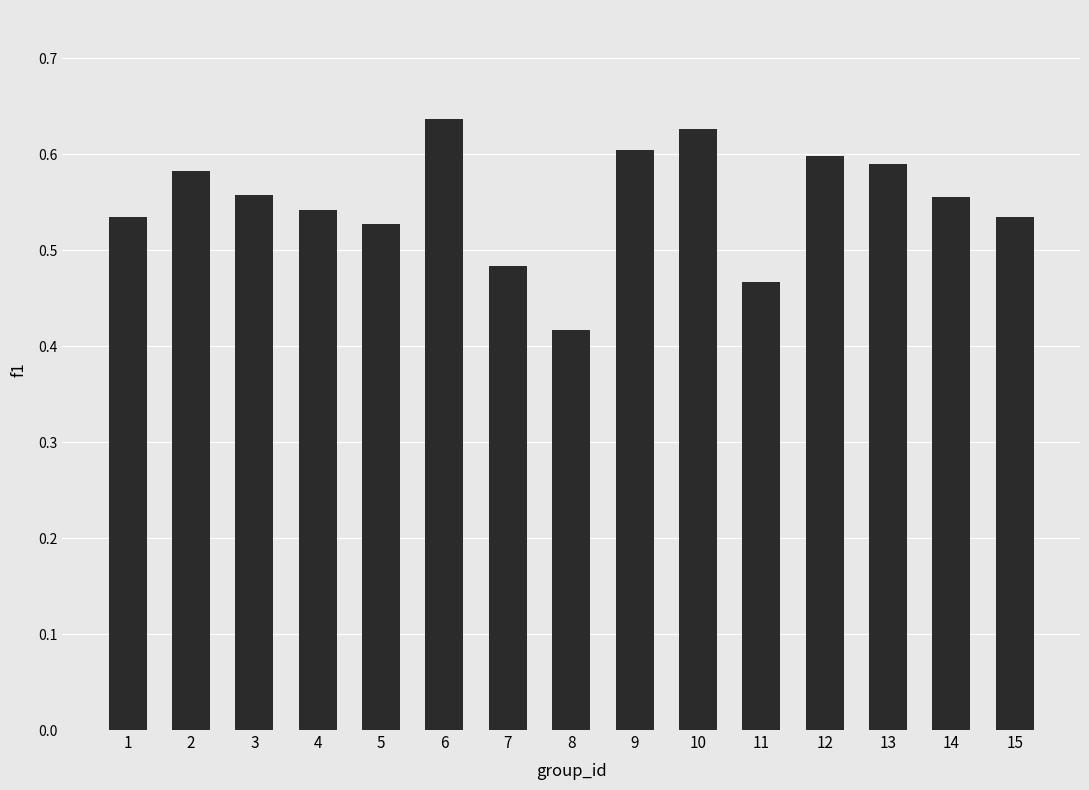

At which category does the chart reach its minimum across all series?

8